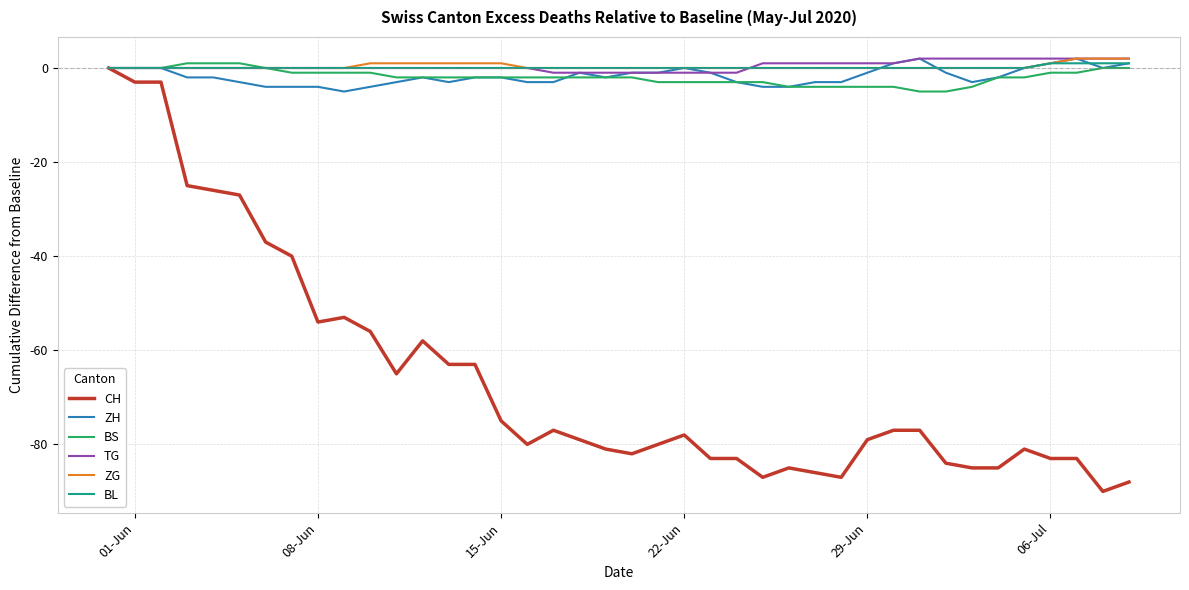

Which series has the widest spread of values?

CH